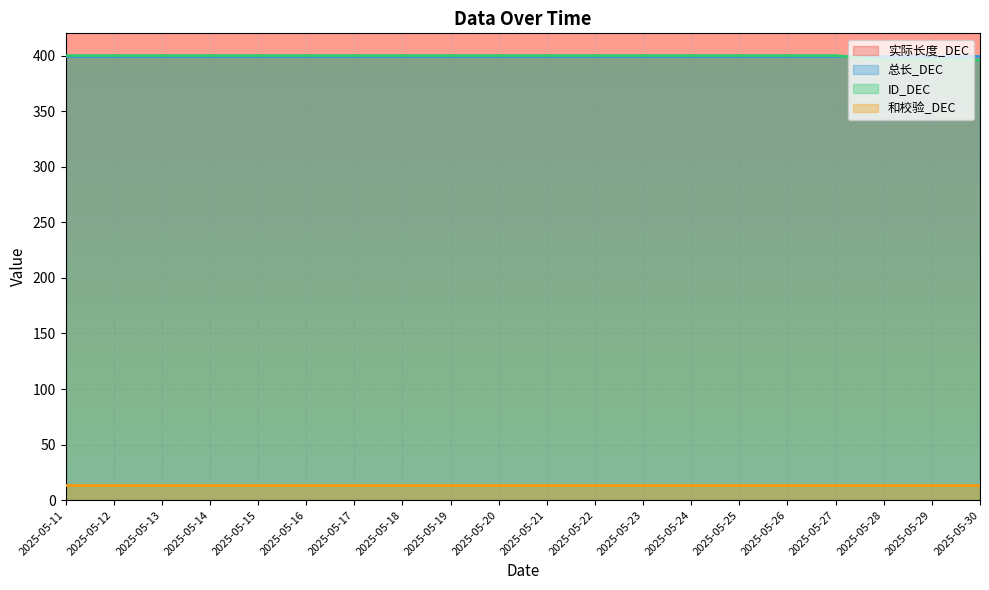

Which label corresponds to the largest value in the chart?

2025-05-11